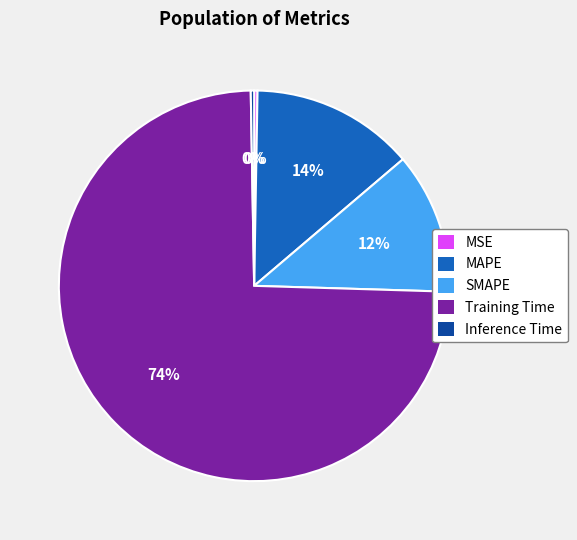

Is Training Time the majority of the pie?

Yes